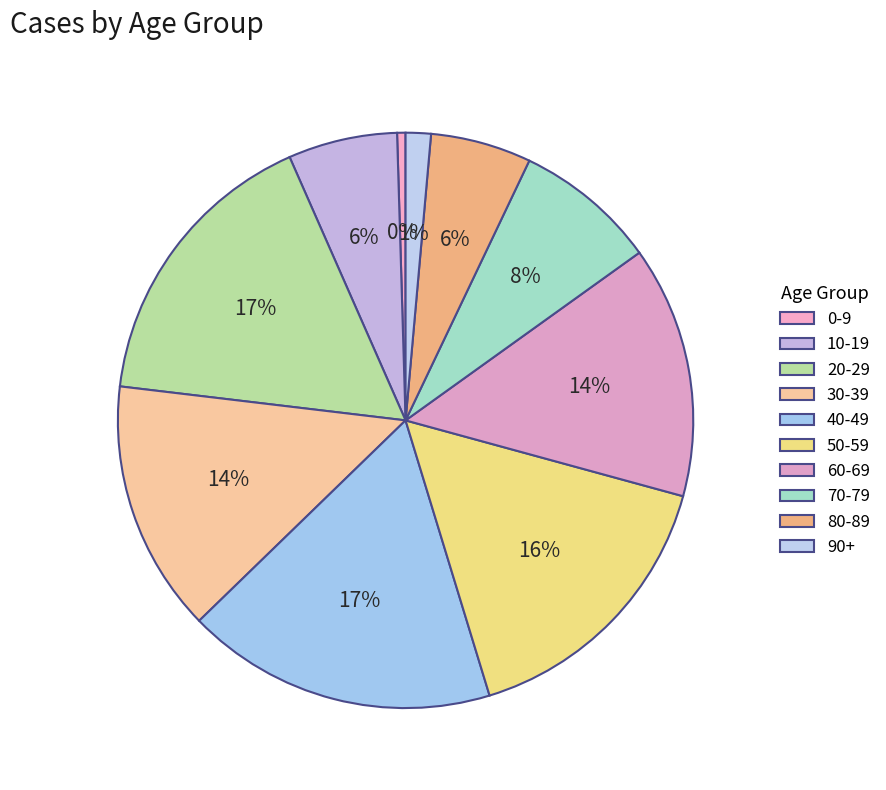

Which category has the smallest portion of the pie?

0-9